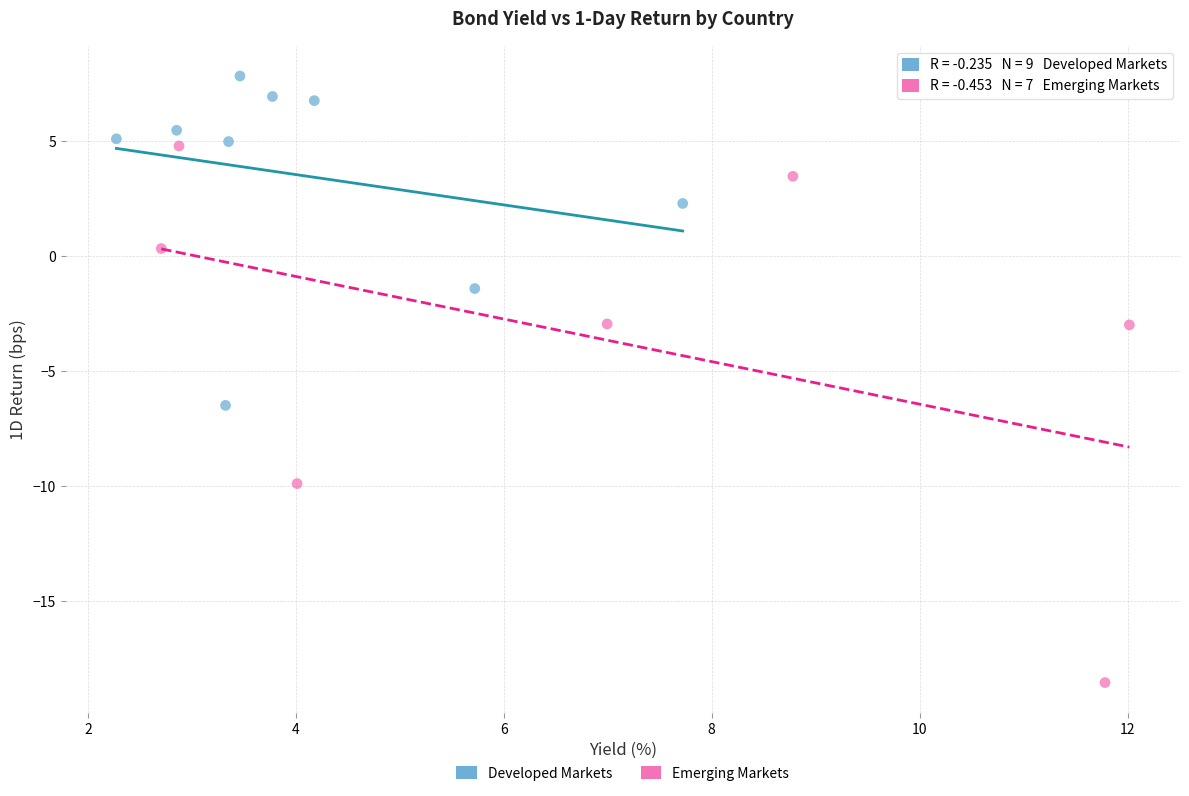

Which series contains the lowest Y value?

Emerging Markets